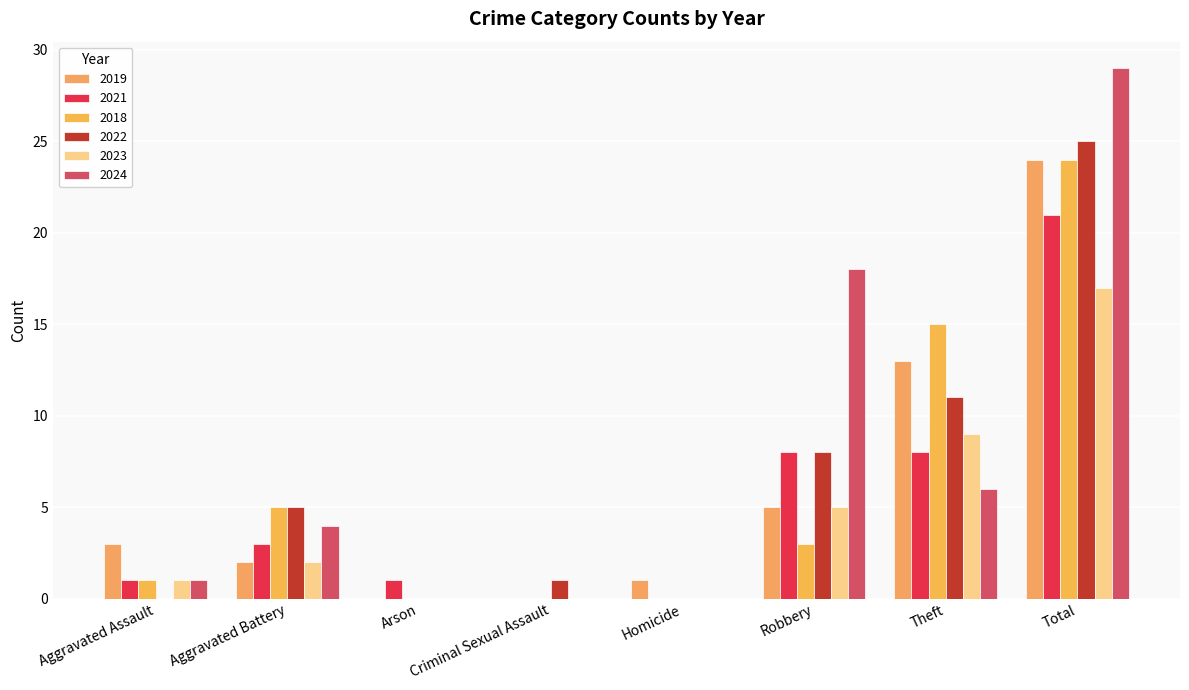

Is the value of 2021 at Total greater than the value of 2022 at Aggravated Battery?

Yes